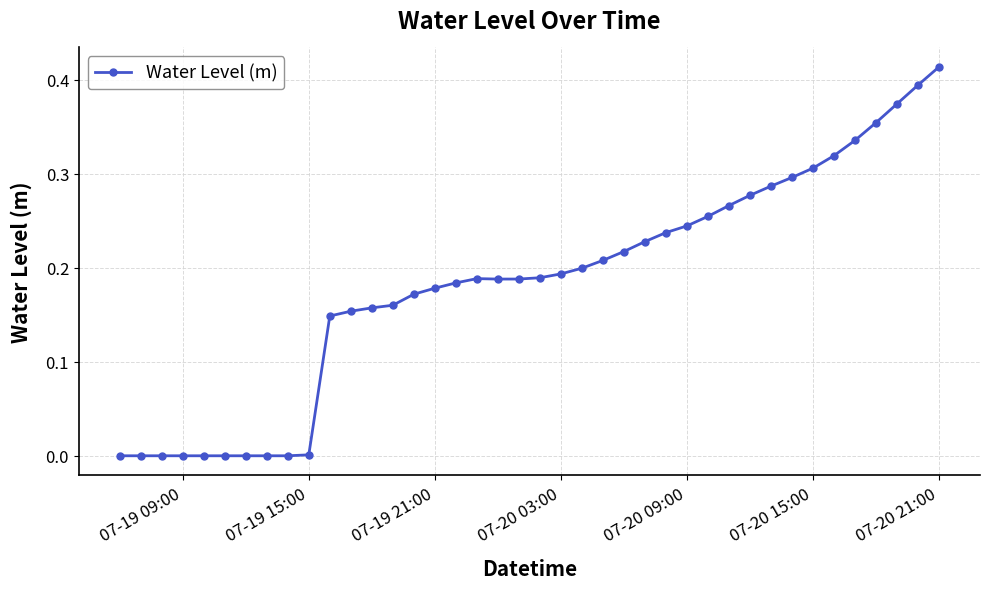

What is the sum of all values?

7.3